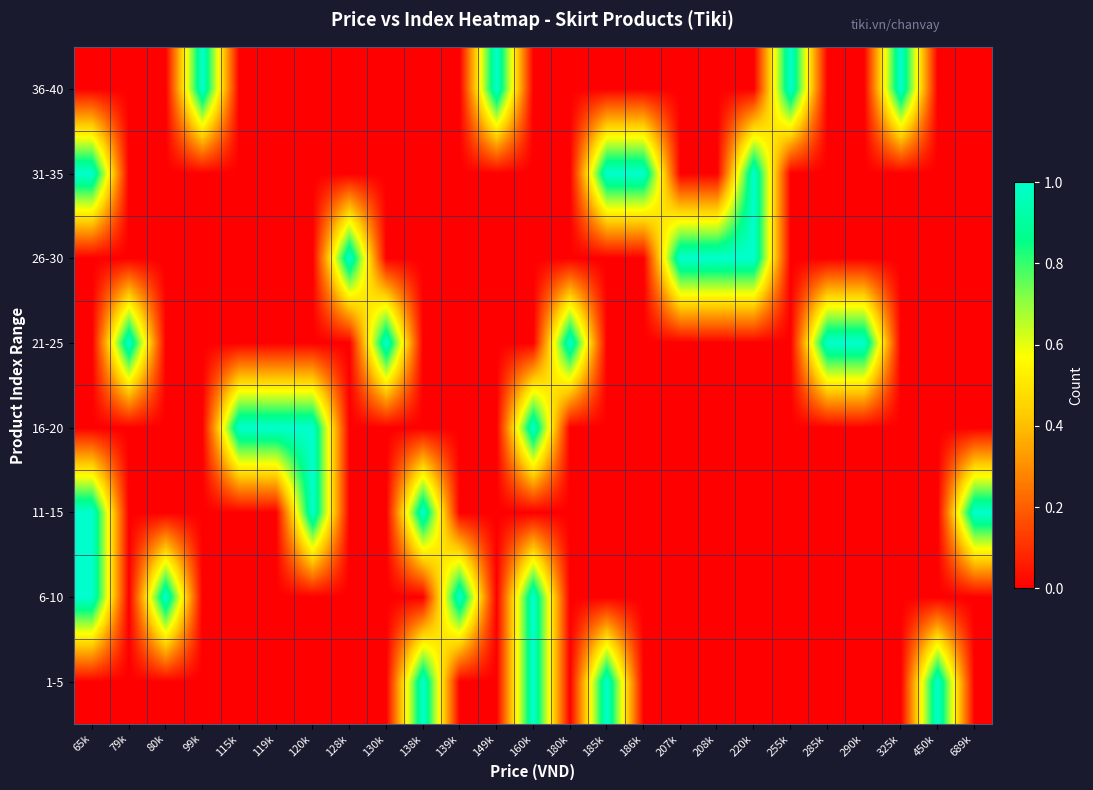

At which category is the sum across all series the highest?

65k